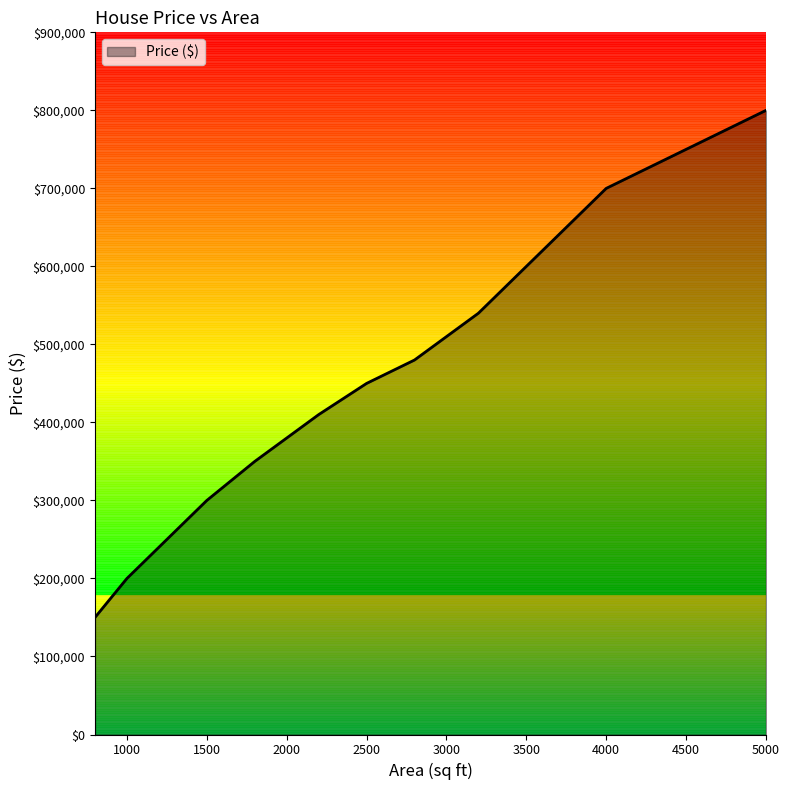

What is the difference between the maximum and minimum values?

650000